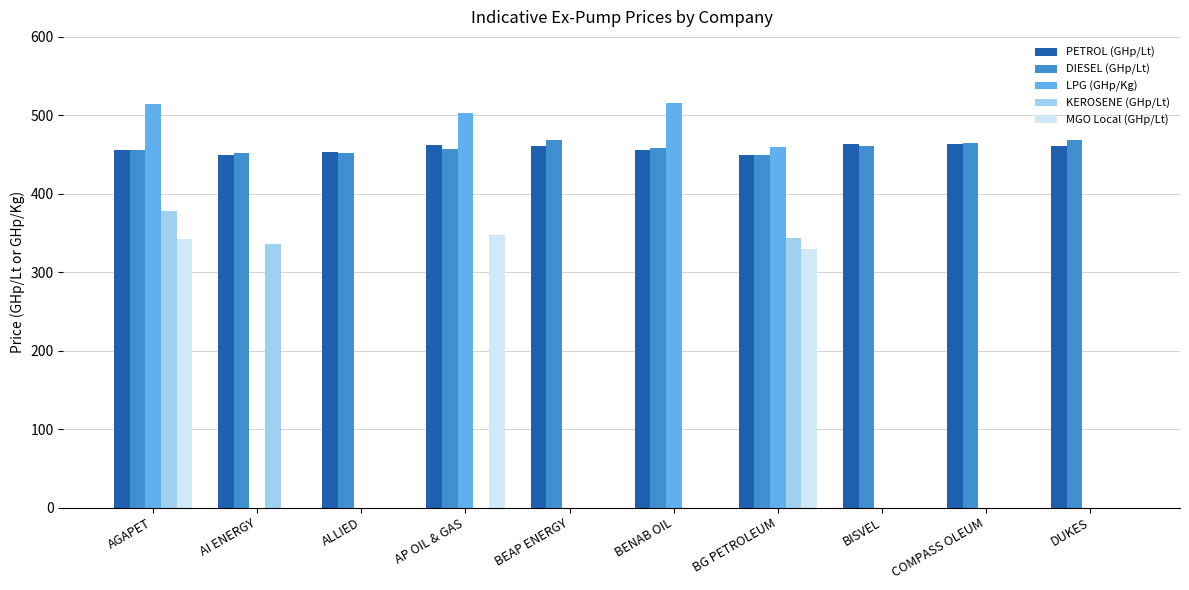

Where is LPG (GHp/Kg) nearest to the value 257?

BG PETROLEUM